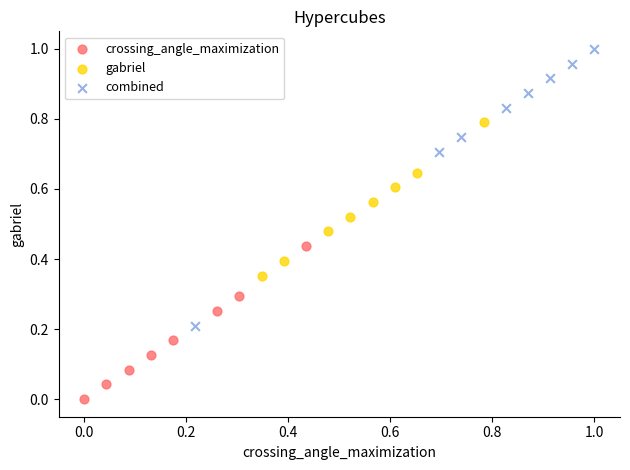

Which series contains the lowest Y value?

crossing_angle_maximization